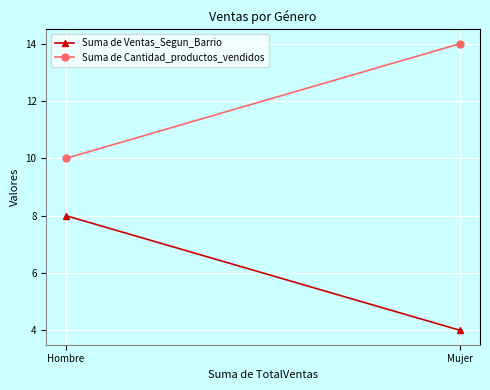

What is the label of the 2nd point from the right?

Hombre